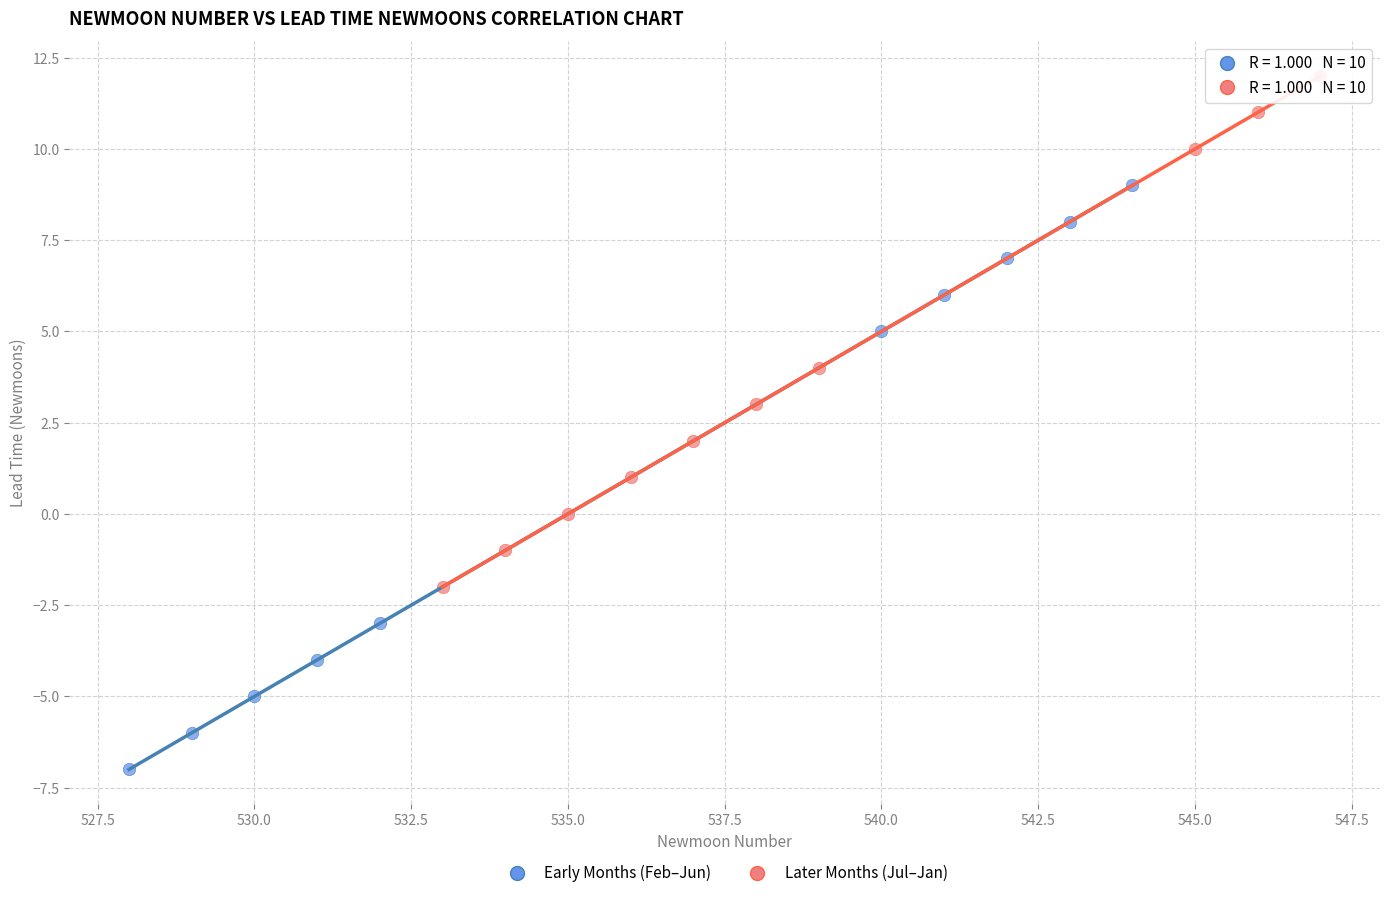

What are all the series names shown in the legend?

Early Months (Feb–Jun), Later Months (Jul–Jan)